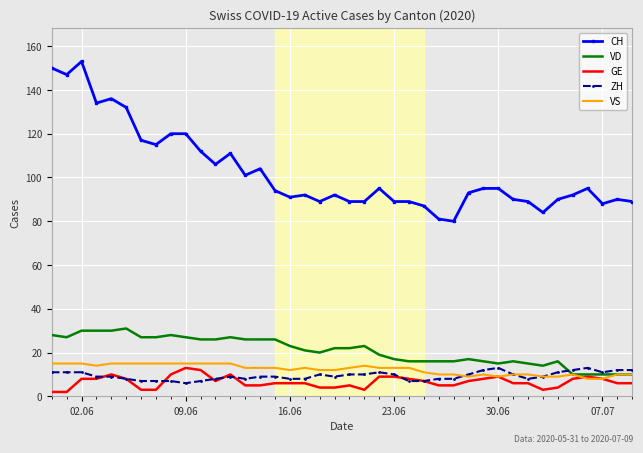

Reading left to right, extract all data points from this chart.

CH: 150	147	153	134	136	132	117	115	120	120	112	106	111	101	104	94	91	92	89	92	89	89	95	89	89	87	81	80	93	95	95	90	89	84	90	92	95	88	90	89
VD: 28	27	30	30	30	31	27	27	28	27	26	26	27	26	26	26	23	21	20	22	22	23	19	17	16	16	16	16	17	16	15	16	15	14	16	10	10	10	10	10
GE: 2	2	8	8	10	8	3	3	10	13	12	7	10	5	5	6	6	6	4	4	5	3	9	9	8	7	5	5	7	8	9	6	6	3	4	8	9	8	6	6
ZH: 11	11	11	9	9	8	7	7	7	6	7	8	9	8	9	9	8	8	10	9	10	10	11	10	7	7	8	8	10	12	13	10	8	9	11	12	13	11	12	12
VS: 15	15	15	14	15	15	15	15	15	15	15	15	15	13	13	13	12	13	12	12	13	14	13	13	13	11	10	10	9	10	9	10	10	9	9	10	8	8	10	10